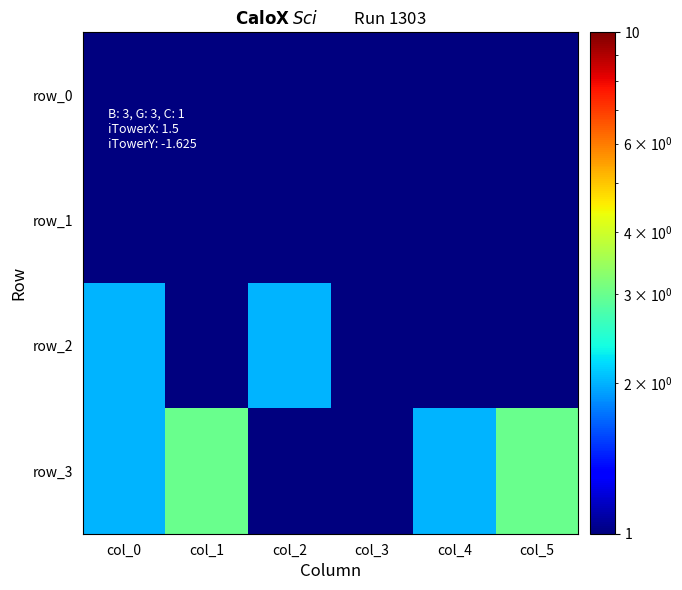

True or false: row_1 has a value of 0.1 at col_3.

True